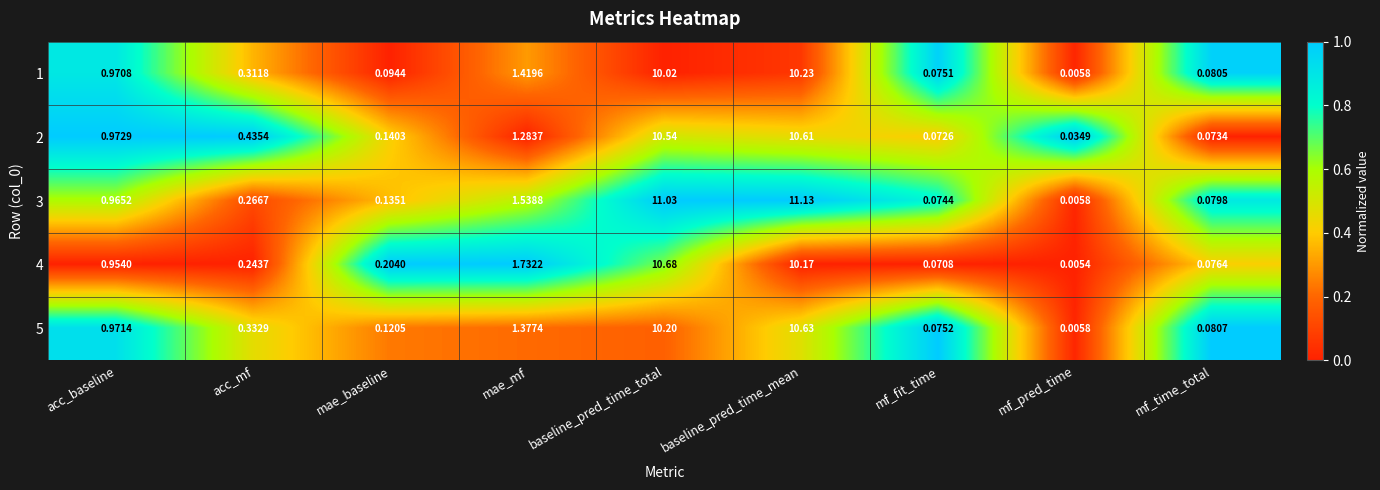

At which category is the sum across all series the highest?

baseline_pred_time_mean